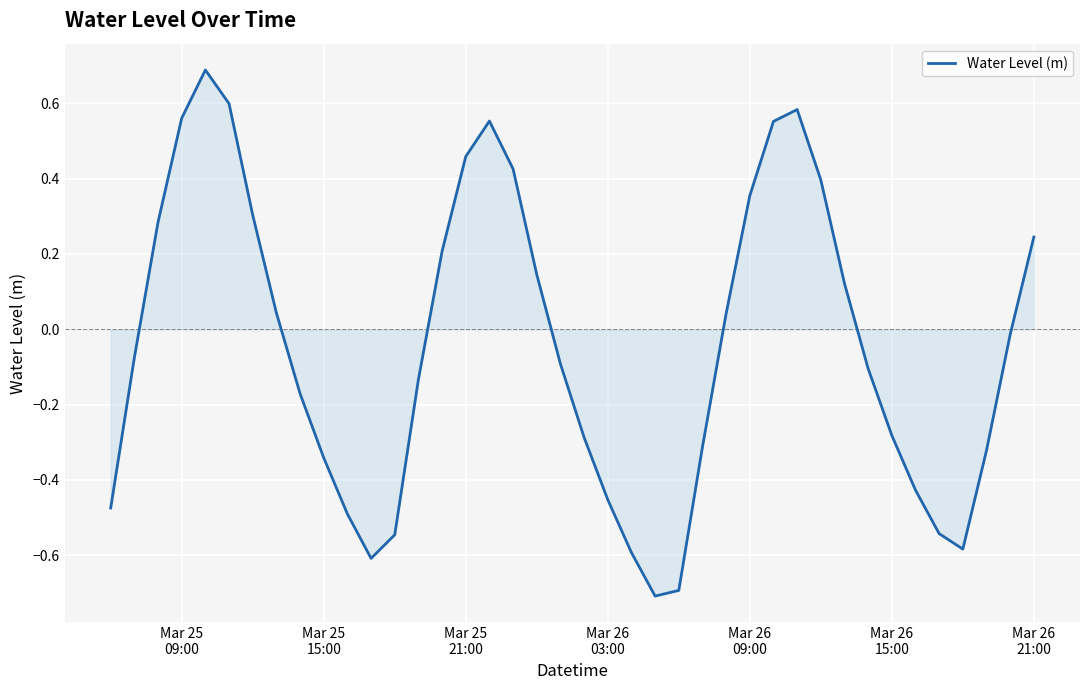

What is the difference between the maximum and minimum values?

1.4